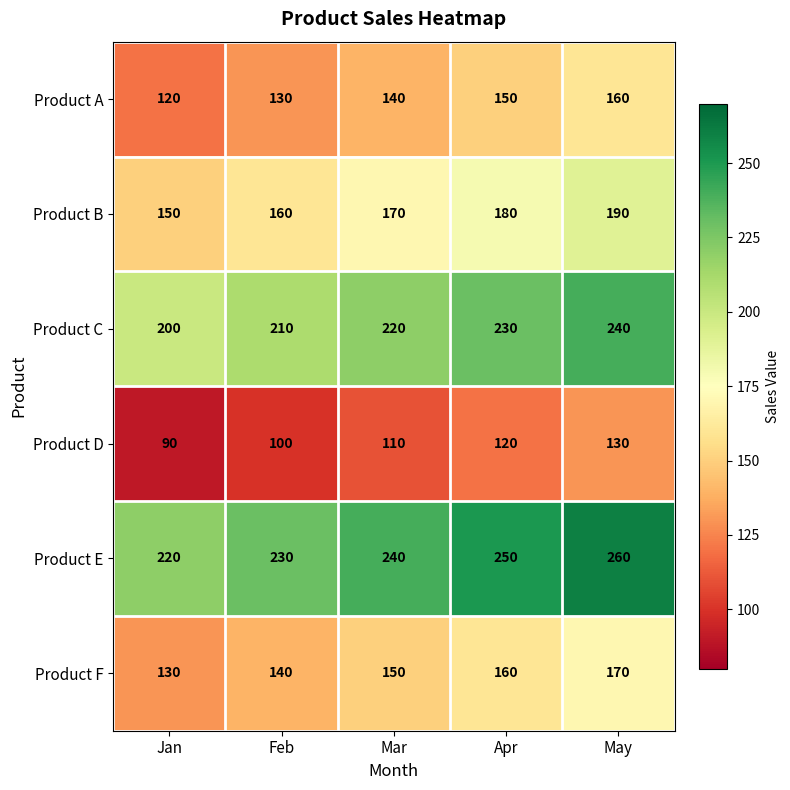

Reading right to left, transcribe all the data shown in this chart.

Product A: May=160	Apr=150	Mar=140	Feb=130	Jan=120
Product B: May=190	Apr=180	Mar=170	Feb=160	Jan=150
Product C: May=240	Apr=230	Mar=220	Feb=210	Jan=200
Product D: May=130	Apr=120	Mar=110	Feb=100	Jan=90
Product E: May=260	Apr=250	Mar=240	Feb=230	Jan=220
Product F: May=170	Apr=160	Mar=150	Feb=140	Jan=130